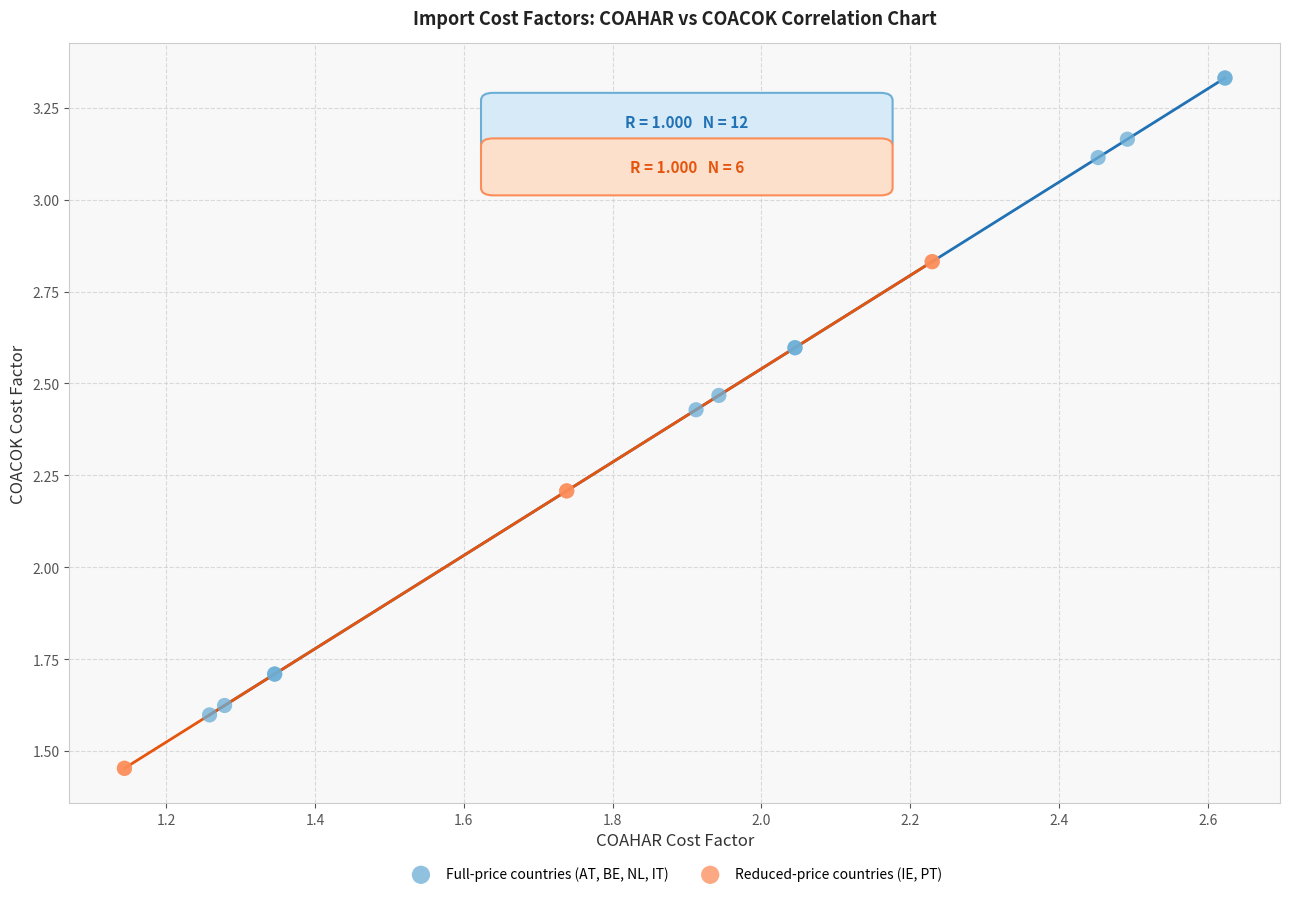

Which series has the widest spread of Y values?

Full-price countries (AT, BE, NL, IT)